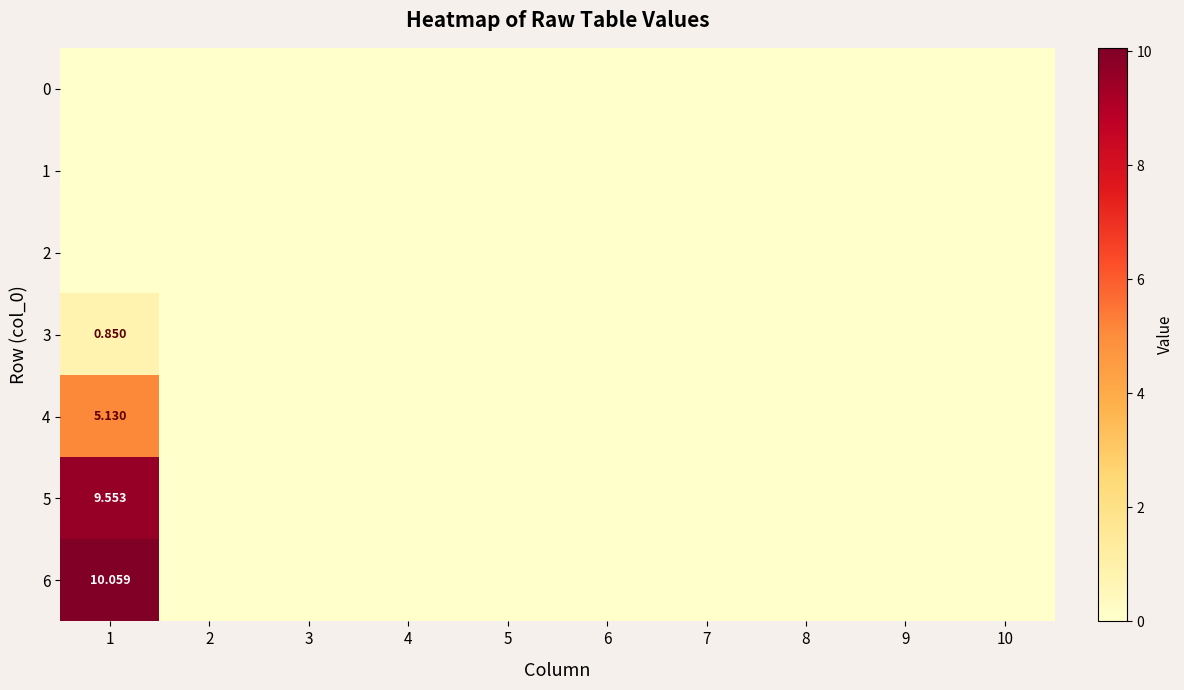

What is the difference between the maximum and second lowest values in the 4 series?

5.1